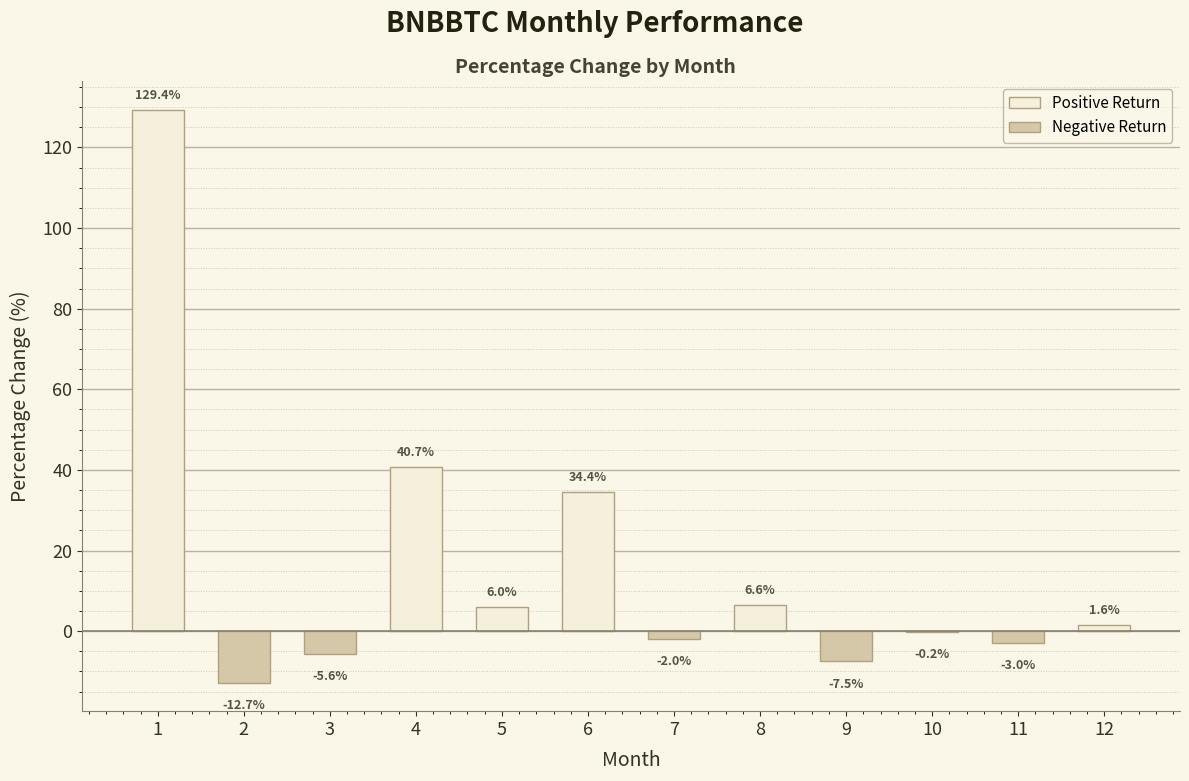

Reading left to right, transcribe all the data shown in this chart.

129.4	-12.7	-5.6	40.7	6.0	34.4	-2.0	6.6	-7.5	-0.2	-3.0	1.6